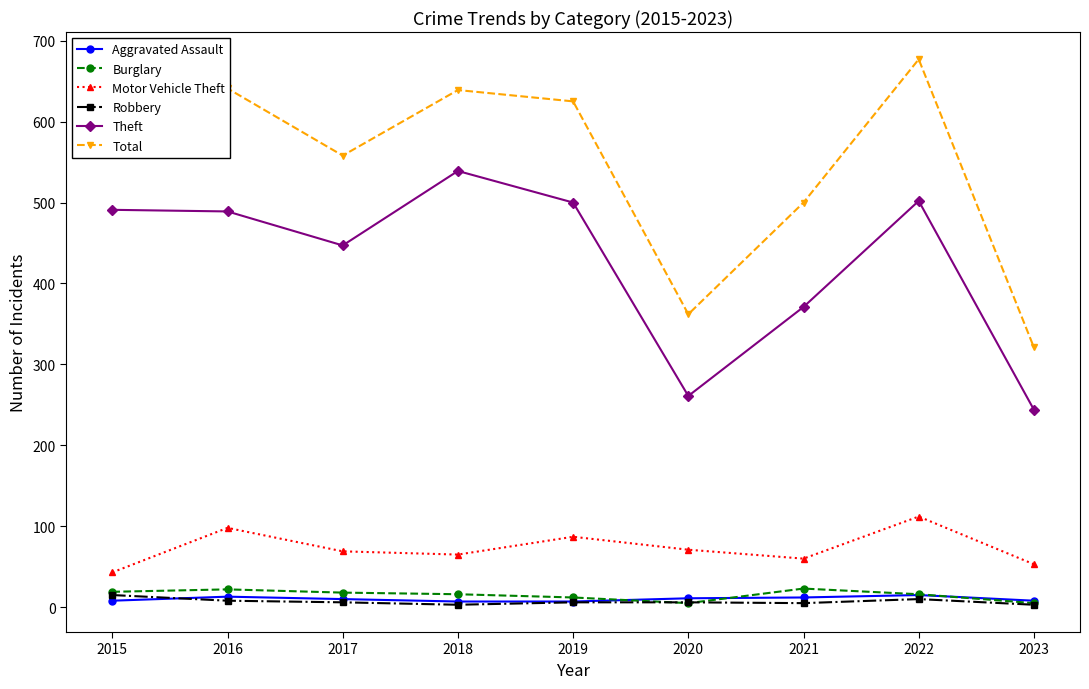

At which category does Theft reach its first local valley?

2017